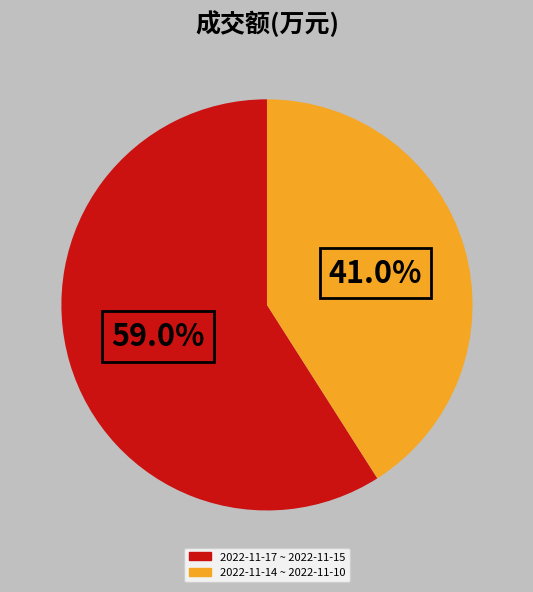

To the nearest percent, what is the average slice percentage?

50%